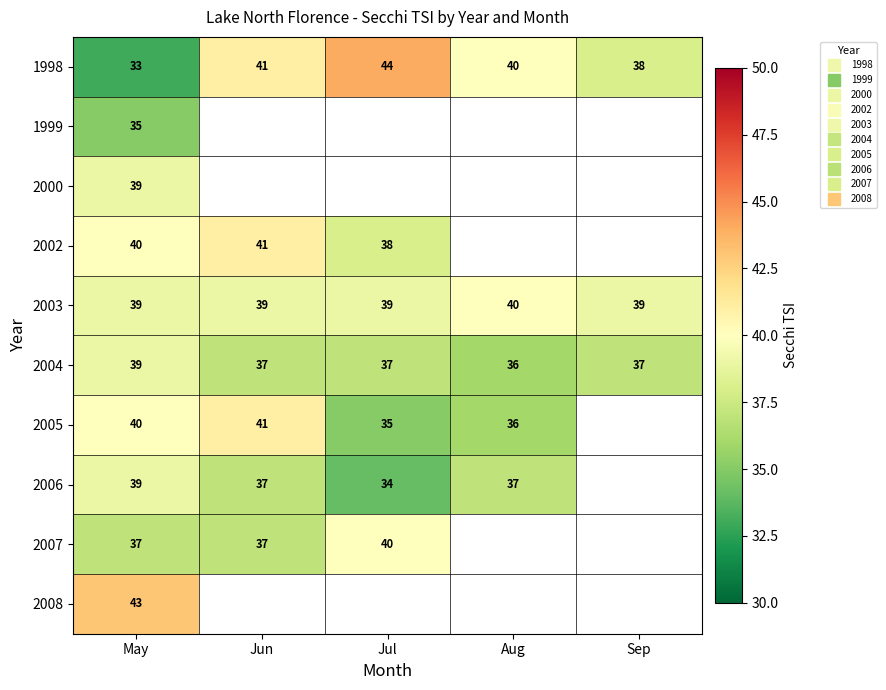

Rank the categories by 2003 value from lowest to highest.

May, Jun, Jul, Sep, Aug